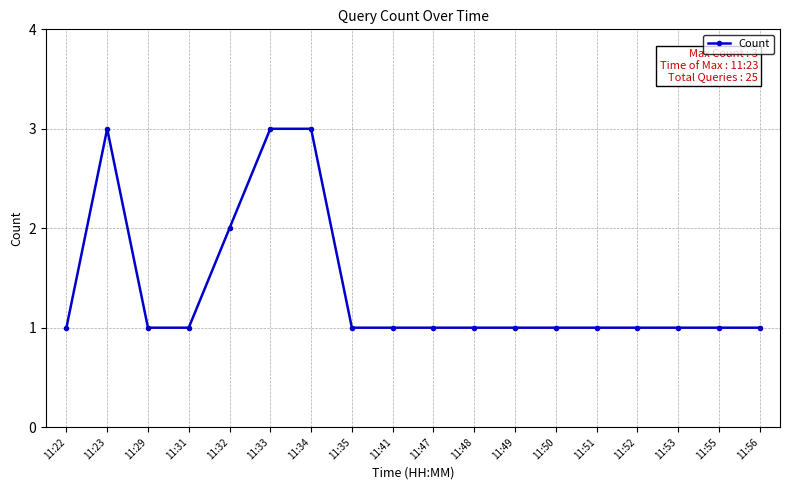

What is the maximum value shown in the chart?

3